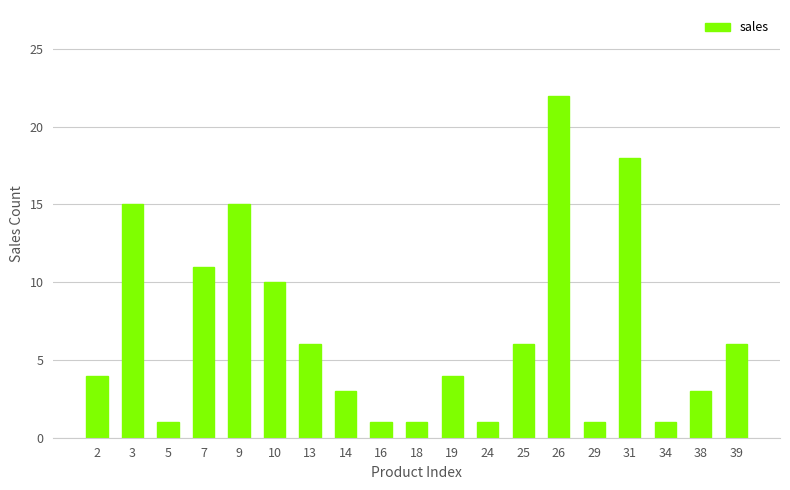

Reading left to right, transcribe all the data shown in this chart.

2=4	3=15	5=1	7=11	9=15	10=10	13=6	14=3	16=1	18=1	19=4	24=1	25=6	26=22	29=1	31=18	34=1	38=3	39=6